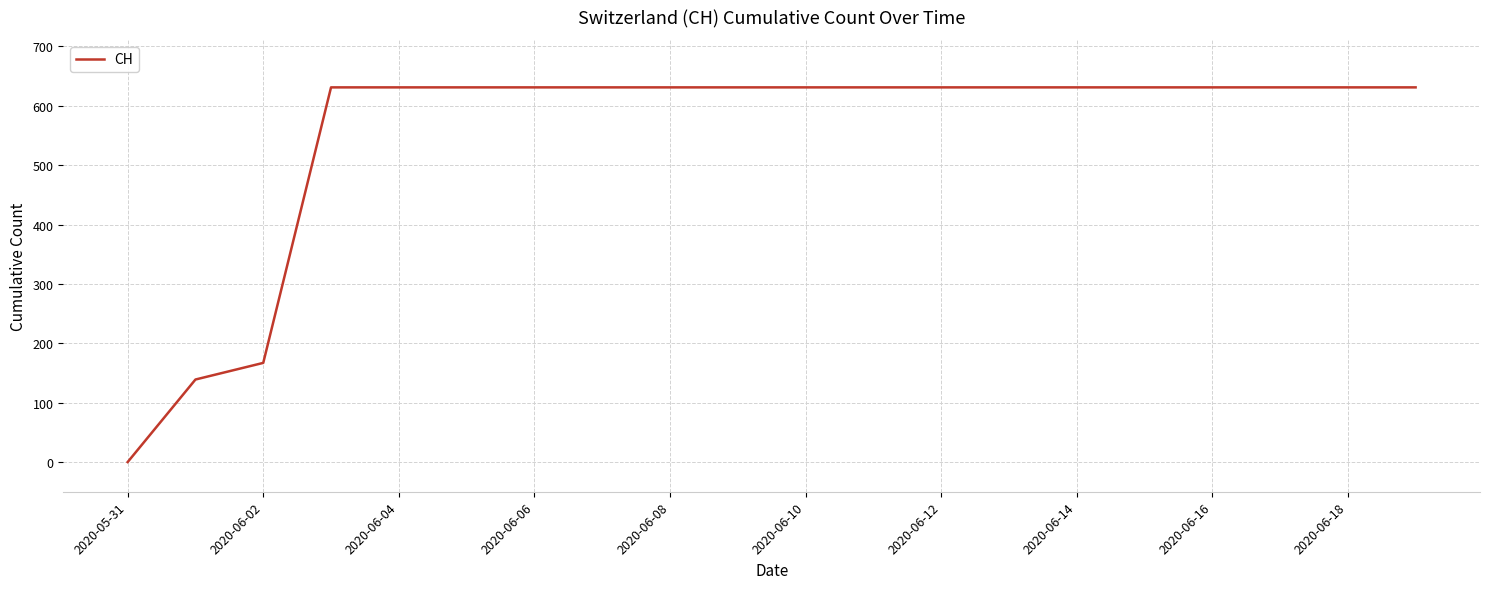

What is the greatest value displayed?

631